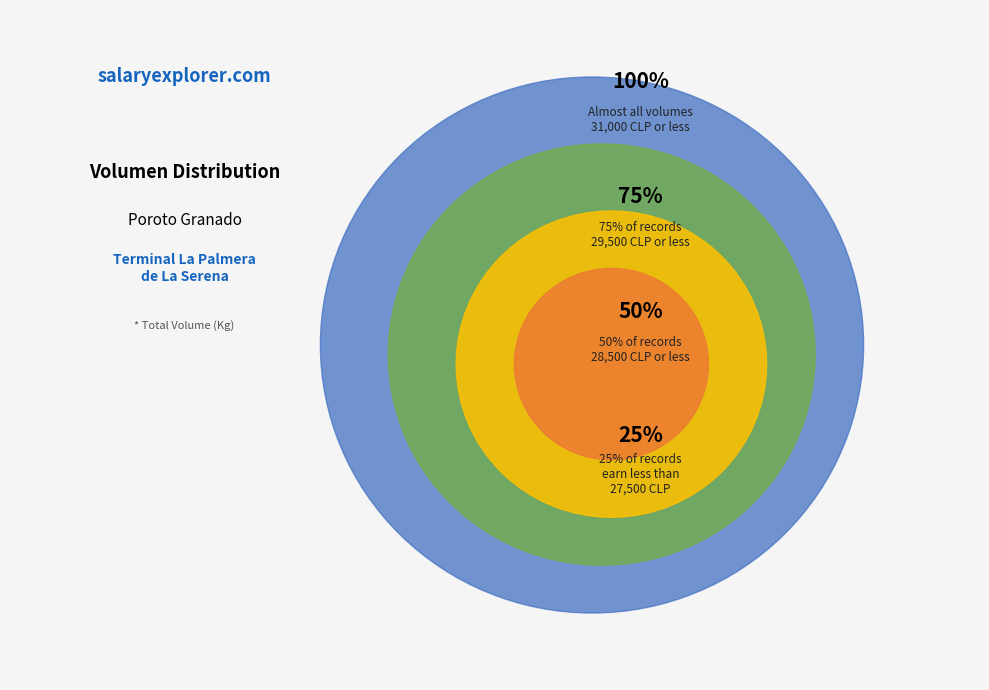

Is it true that 600 is 1% of the pie?

False